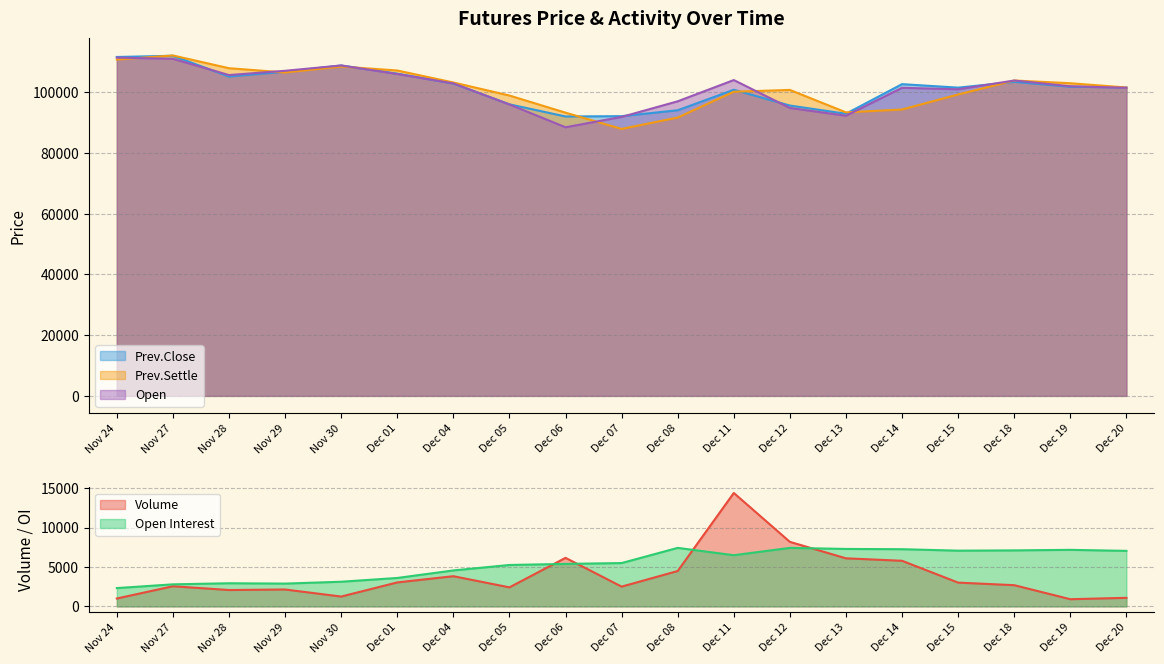

At how many categories does at least one series exceed 31452?

19